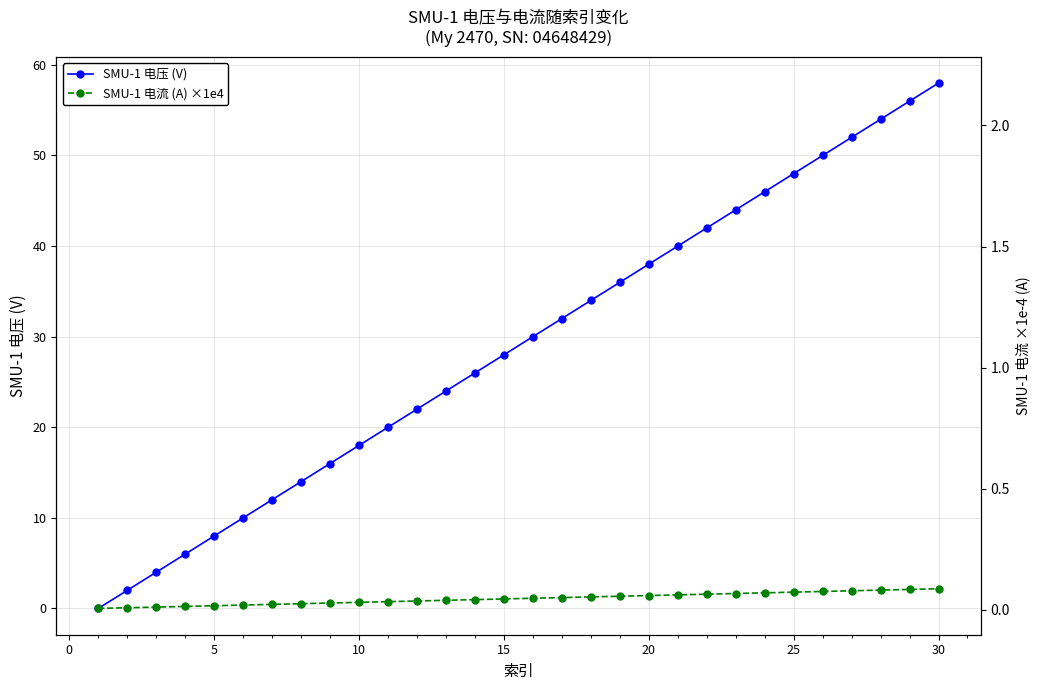

Rank the series by their average value, from lowest to highest.

SMU-1 电流 (A) ×1e4, SMU-1 电压 (V)